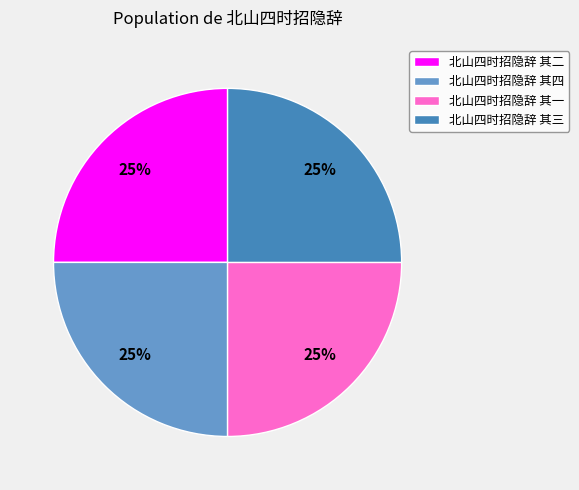

To the nearest percent, what portion does 北山四时招隐辞 其二 represent?

25%